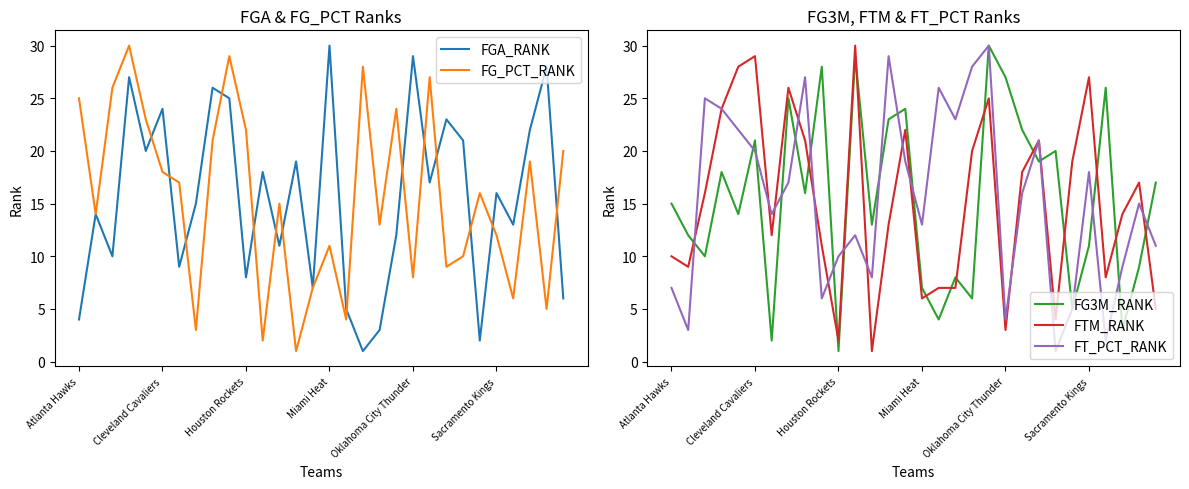

Which series has the widest spread of values?

FGA_RANK